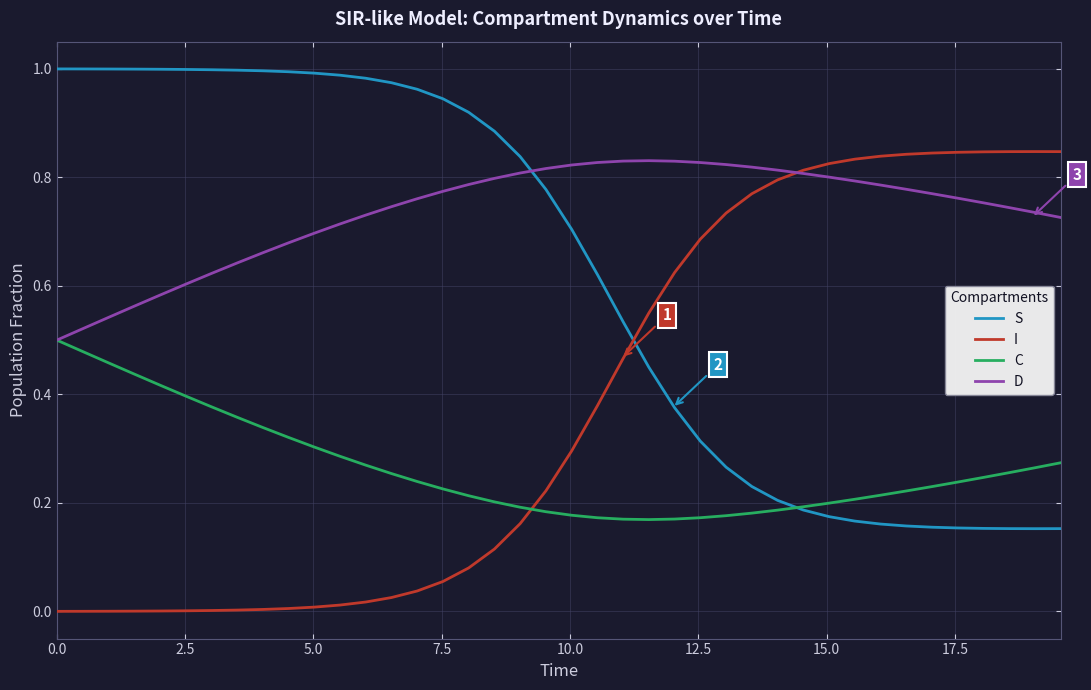

Rank the series by their average value, from lowest to highest.

C, I, S, D